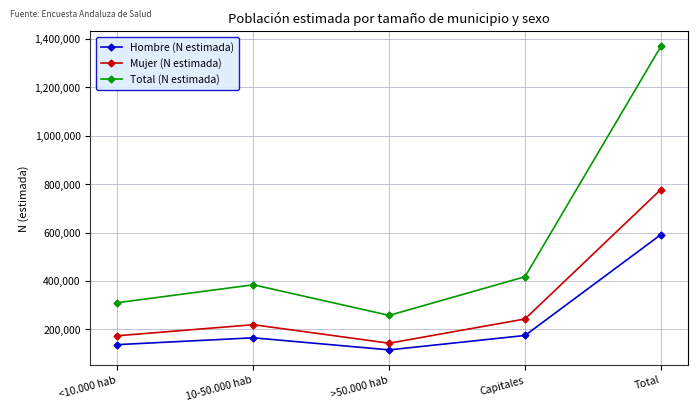

Does the chart have visible grid lines?

Yes